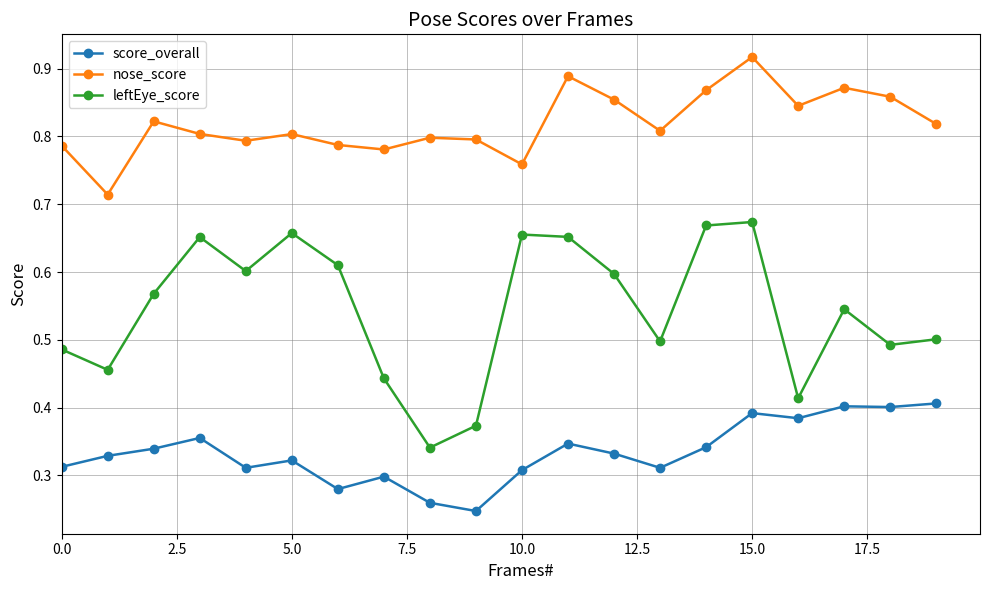

Which series has the largest total across all categories?

nose_score